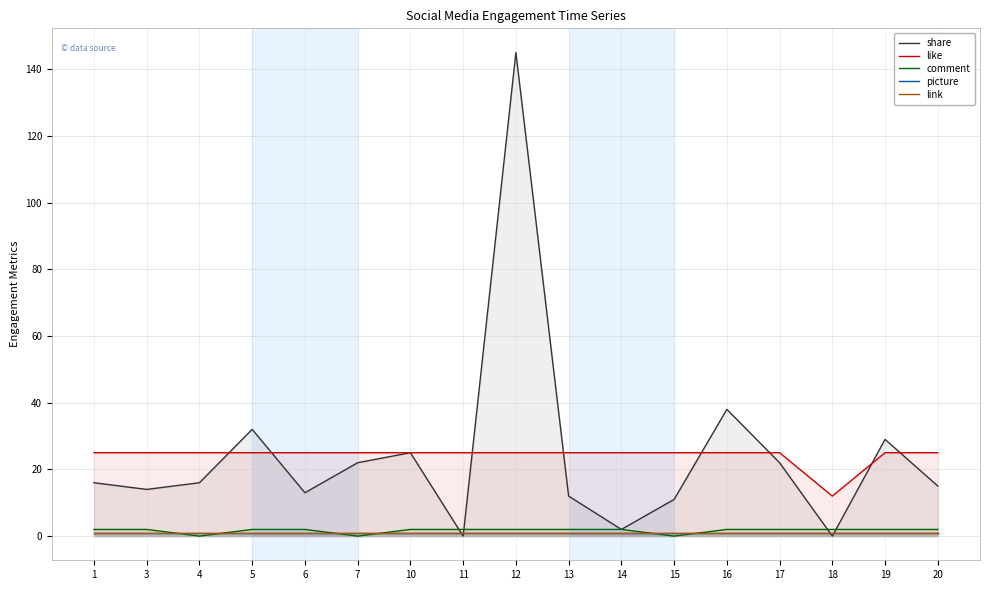

Where is the first local minimum for comment?

4